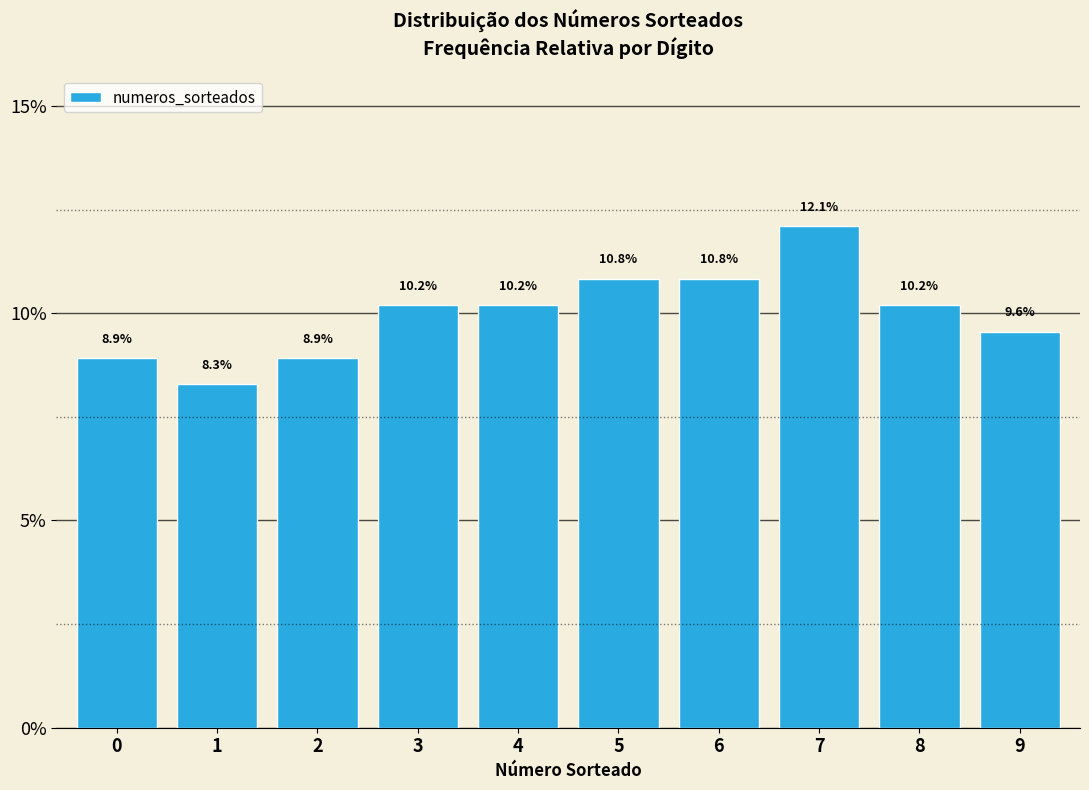

Reading left to right, extract all data points from this chart.

0=8.9	1=8.3	2=8.9	3=10.2	4=10.2	5=10.8	6=10.8	7=12.1	8=10.2	9=9.6